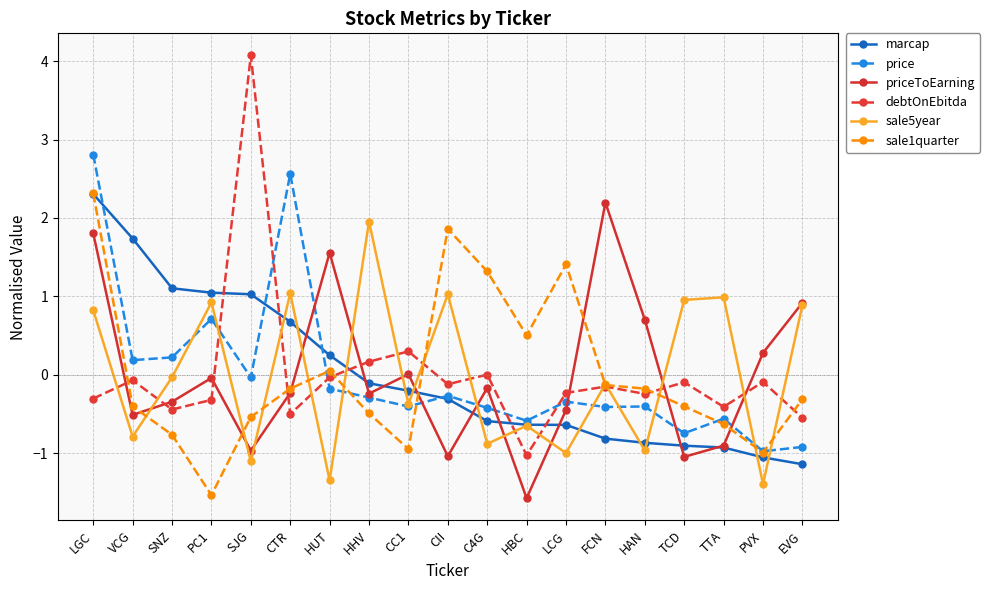

The price series shows -0.2 at CC1. True or false?

False